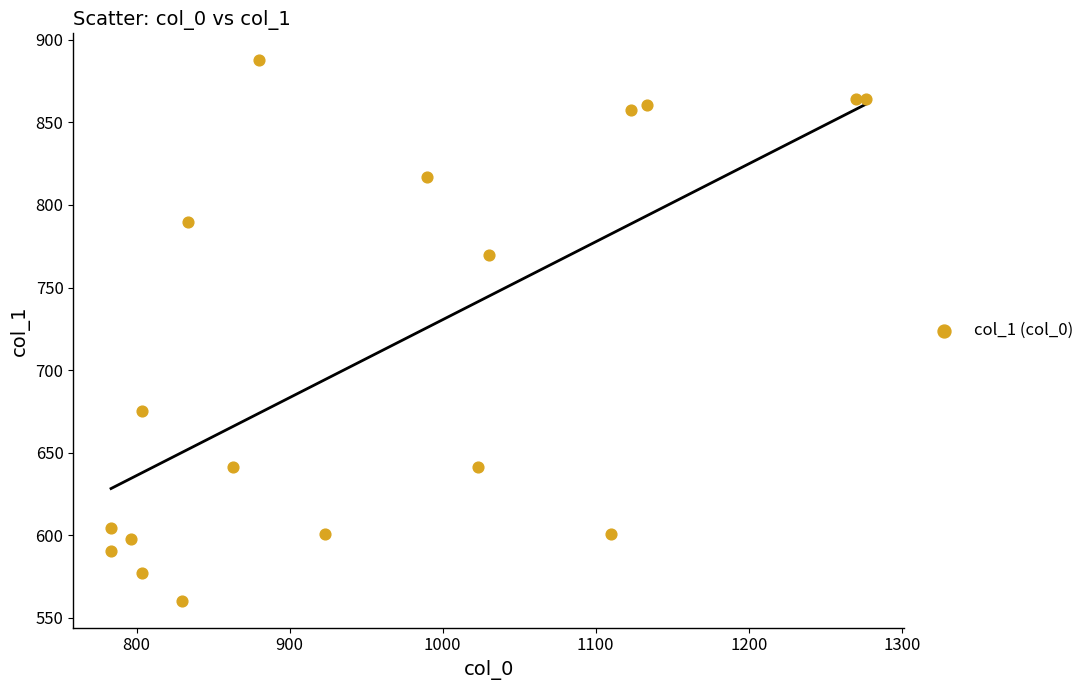

What is the range of Y values (max minus min)?

327.4